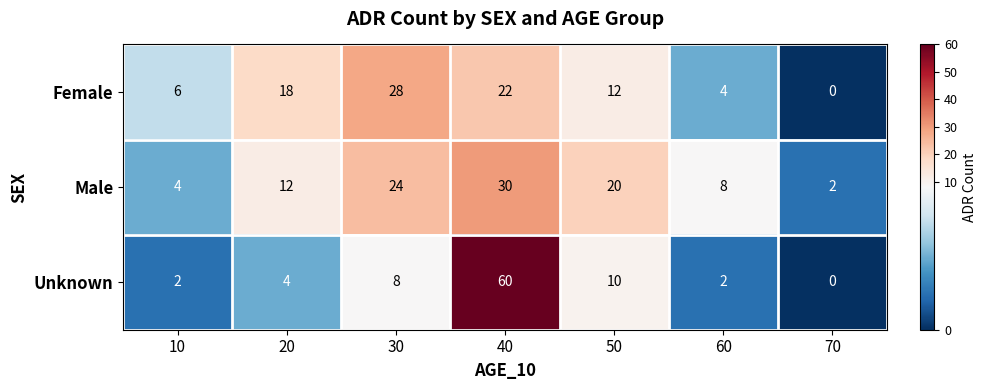

Reading left to right, list all the values displayed in this chart.

Female: 10=6	20=18	30=28	40=22	50=12	60=4	70=0
Male: 10=4	20=12	30=24	40=30	50=20	60=8	70=2
Unknown: 10=2	20=4	30=8	40=60	50=10	60=2	70=0